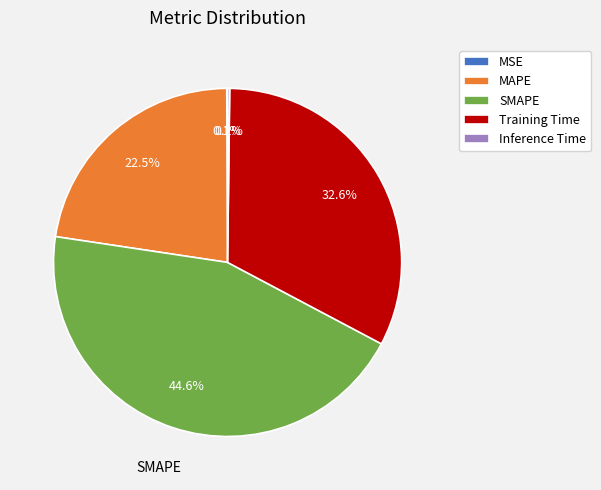

What percentage is NOT represented by Training Time?

67.4%